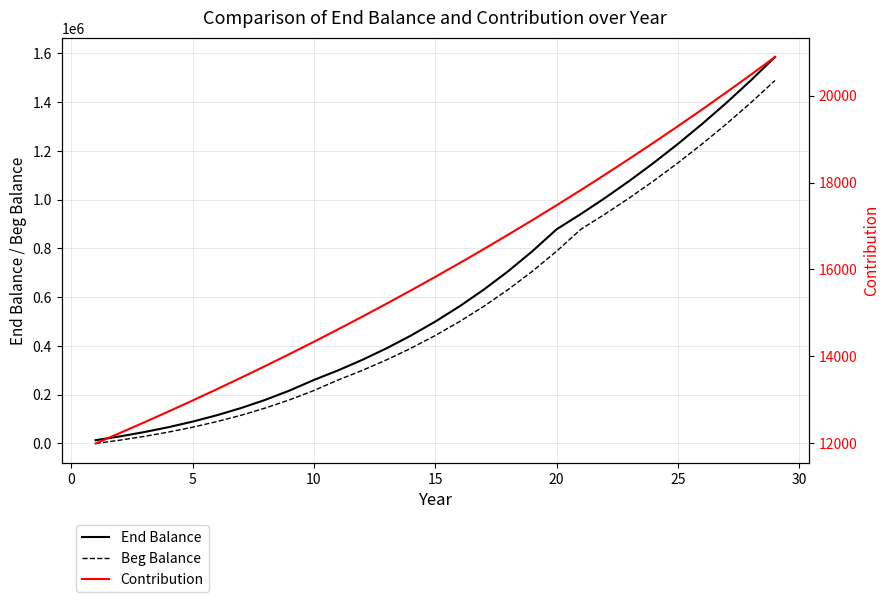

What is the difference between the maximum and minimum values in the End Balance series?

1572068.2